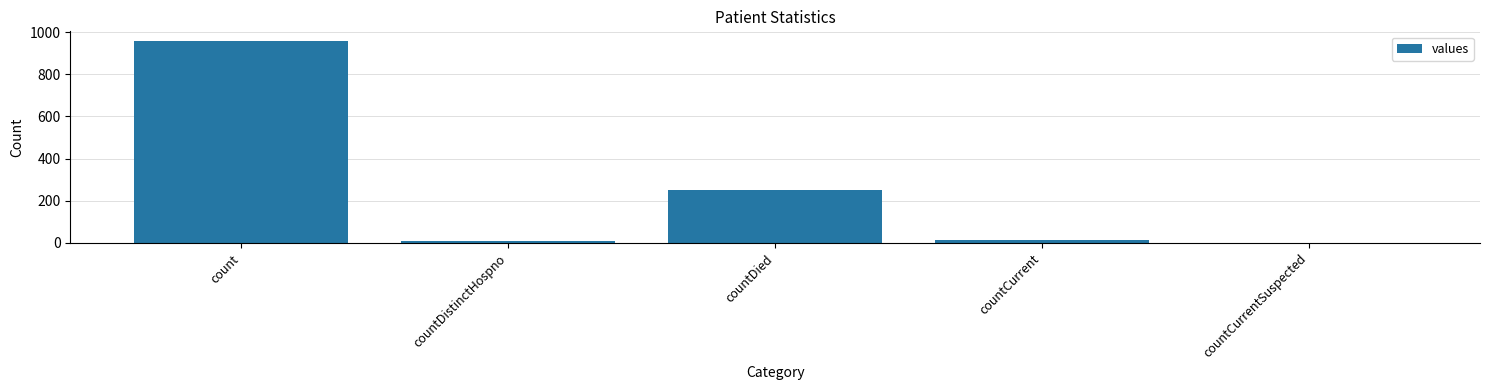

True or false: the data shows 337 at count.

False